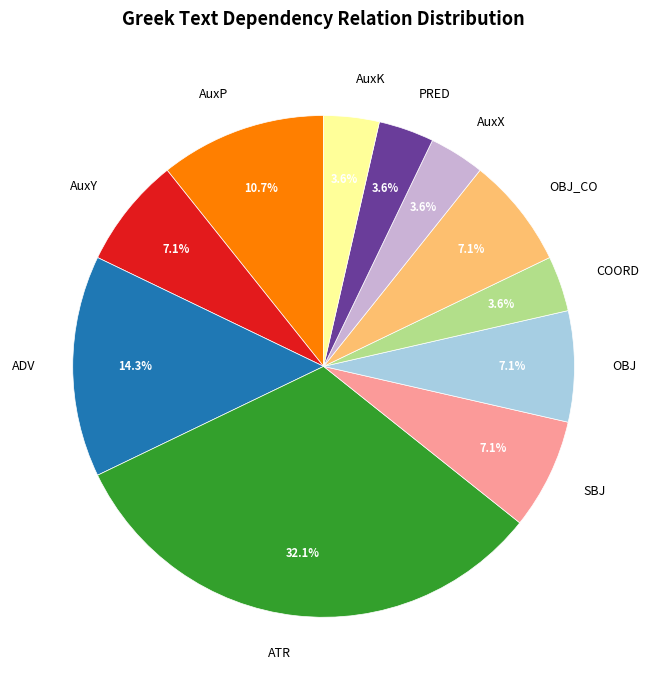

What is the ratio of the value at OBJ_CO to the value at COORD?

2.0